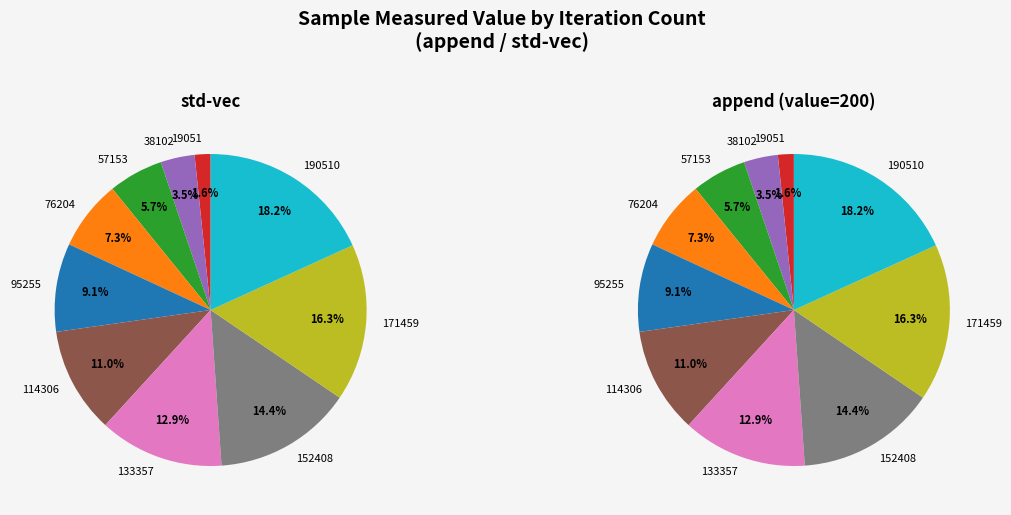

Combined, do 76204 and 114306 account for over 50%?

No